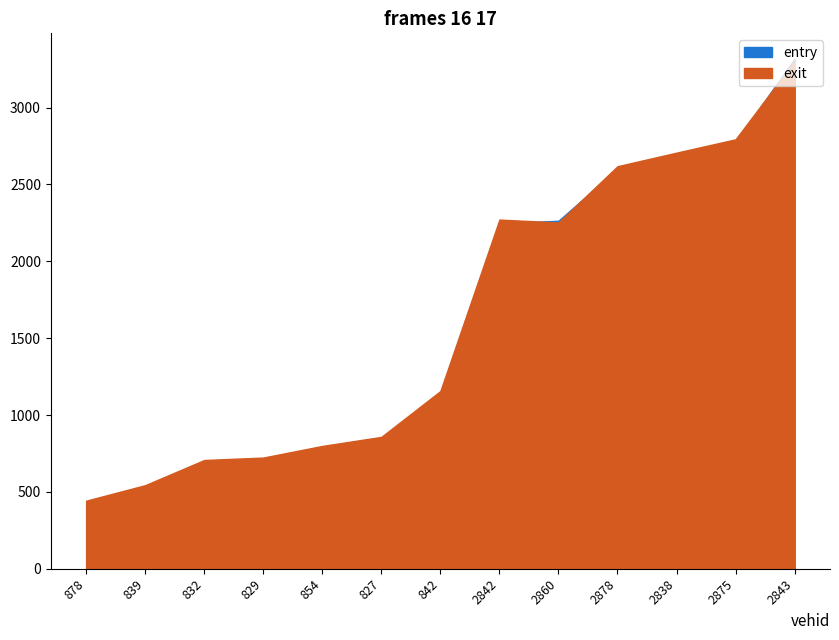

What is the difference between the exit values at 2860 and 2842?

18.5